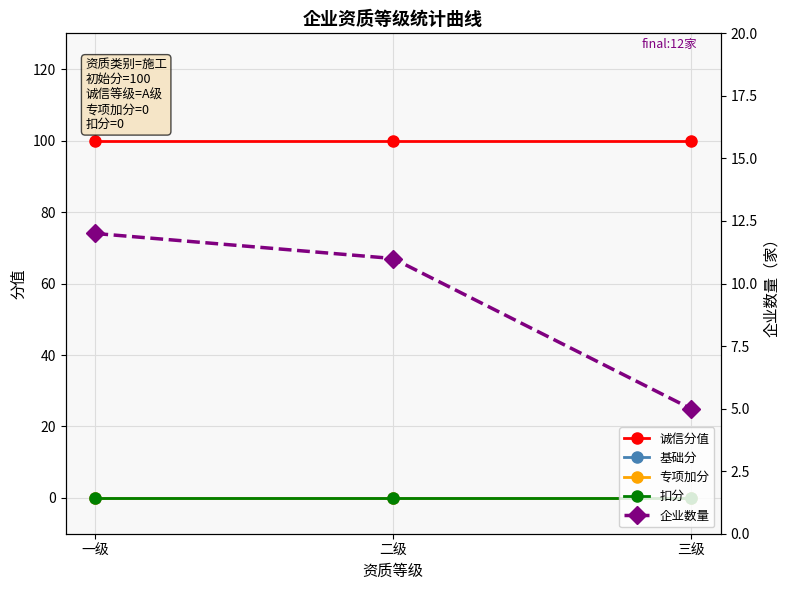

What is the difference between the highest and lowest values at 三级?

100